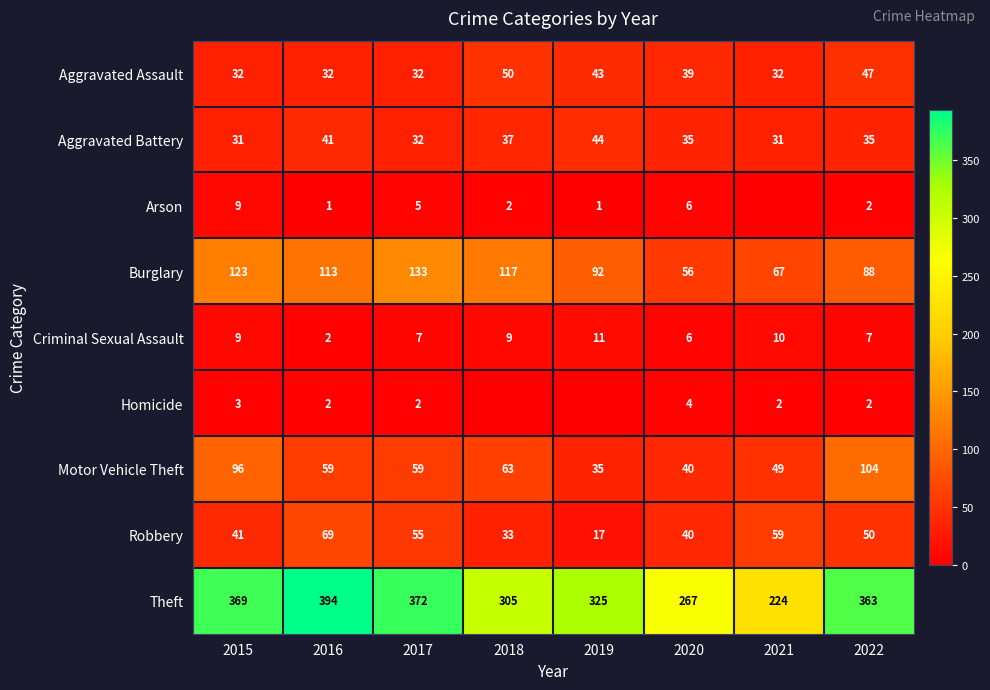

Count the number of categories in the chart.

8